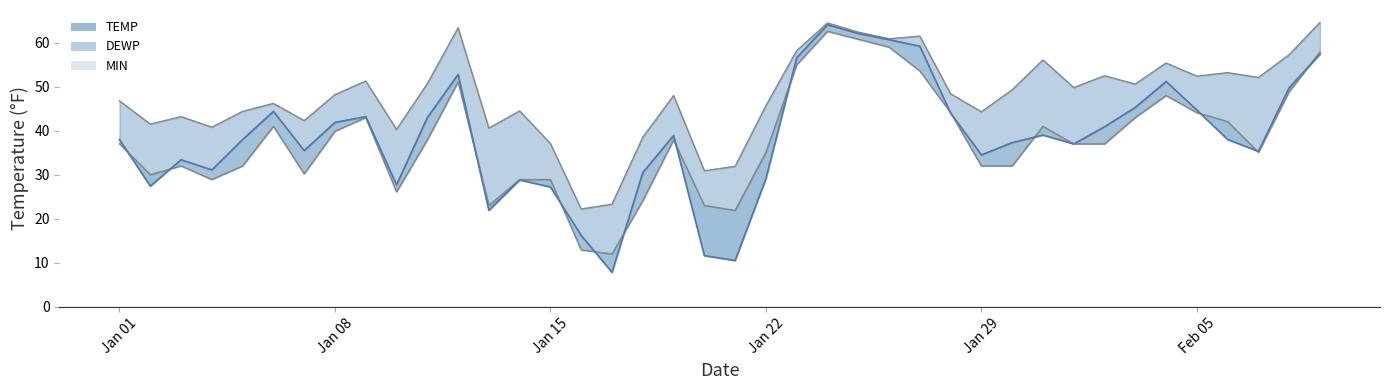

How many data points does each series have?

40